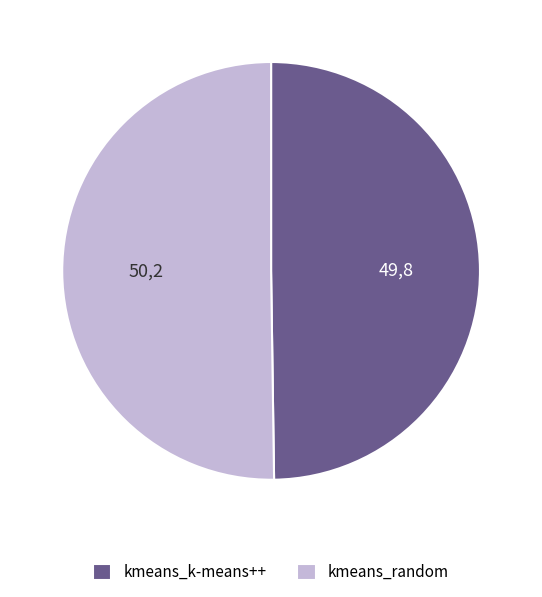

Do kmeans_random and kmeans_k-means++ together represent more than half of the pie?

Yes